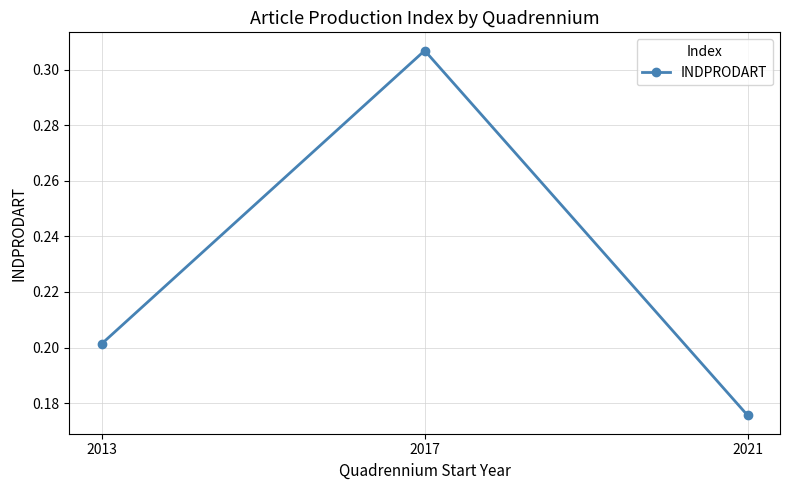

Between 2021 and 2017, which is larger?

2017